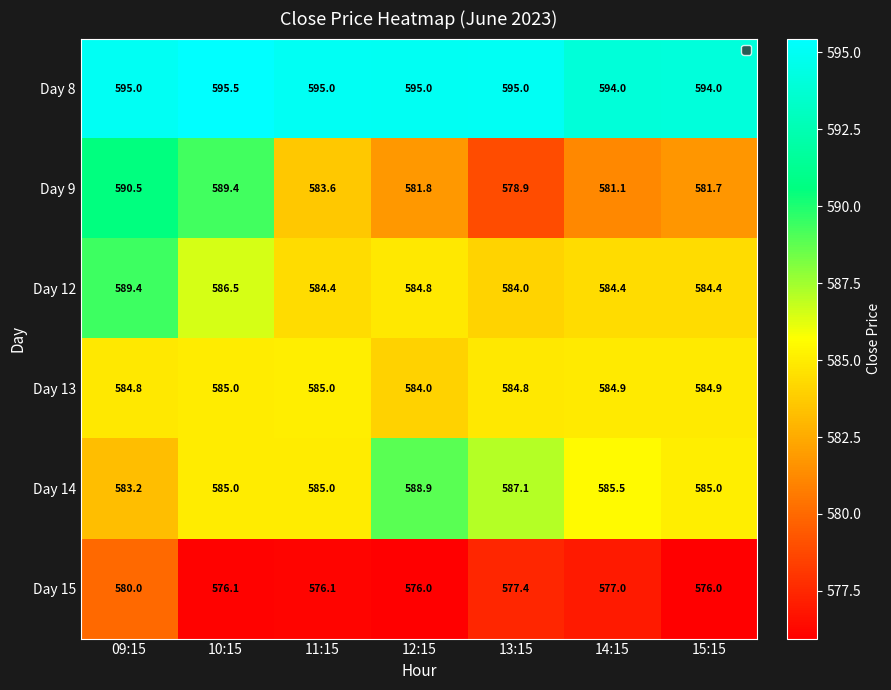

Rank the series at 13:15 from lowest to highest value.

Day 15, Day 9, Day 12, Day 13, Day 14, Day 8